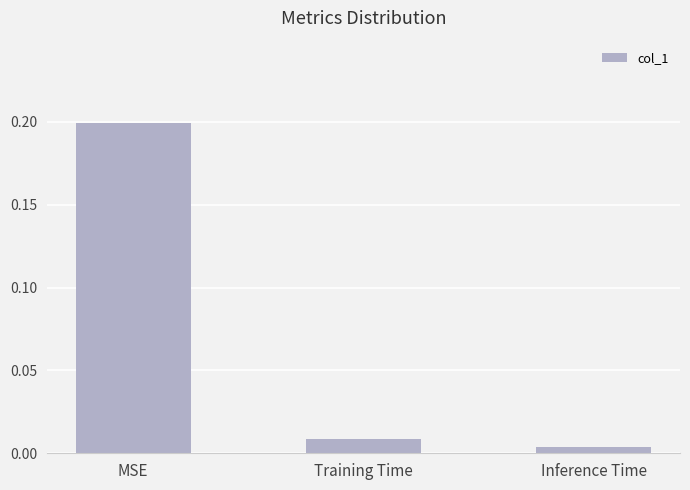

Is it true that the value at MSE is 0.2?

True